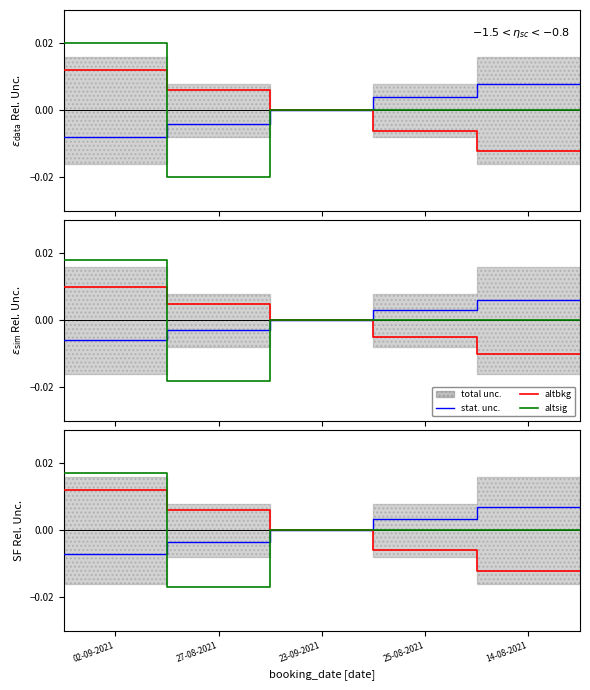

At which label does stat. unc. reach its minimum?

02-09-2021